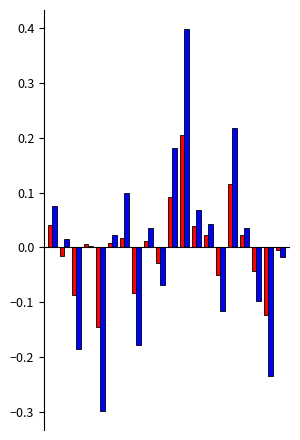

What is the greatest value displayed?

0.4